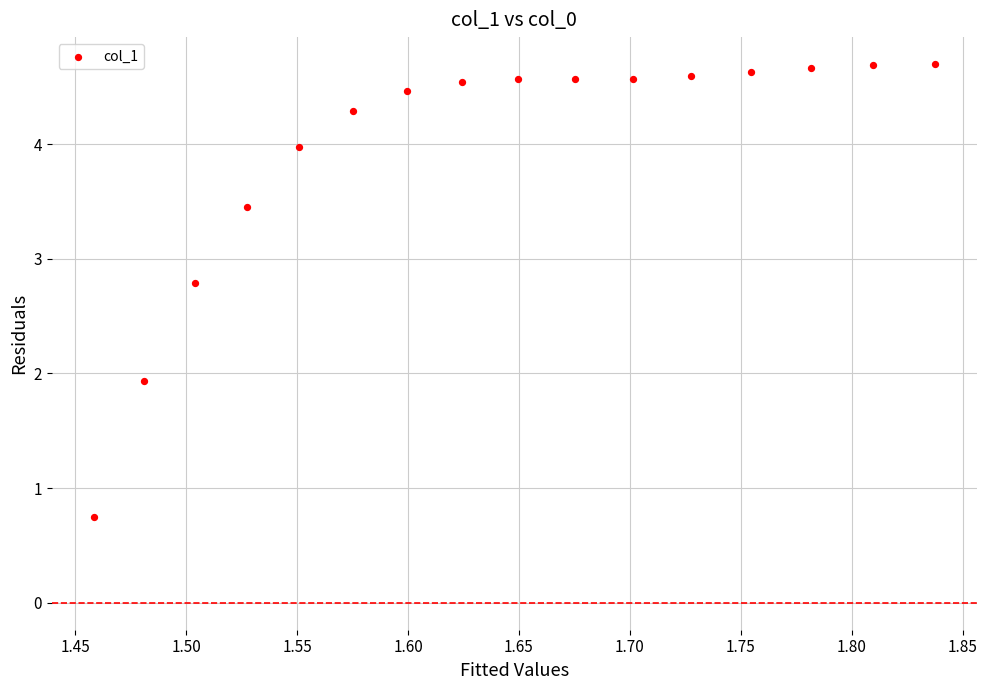

What is the range of Y values (max minus min)?

4.0